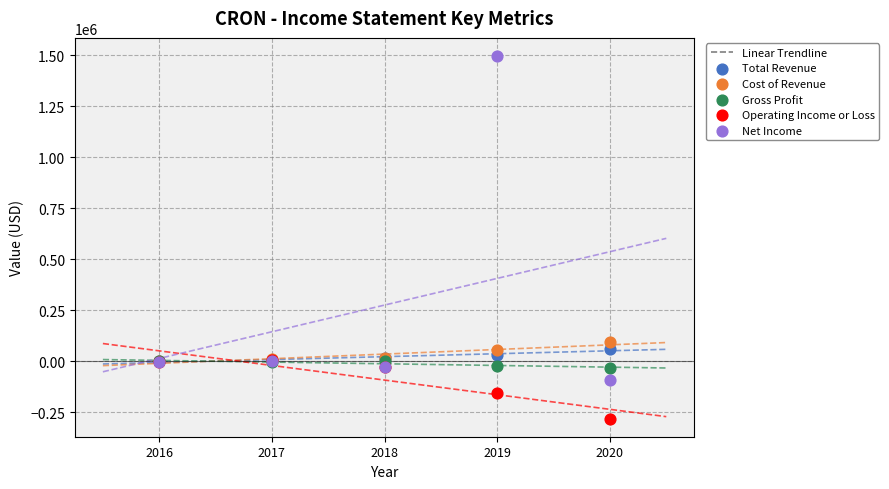

Across all series, what Y value is closest to 607450?

93100